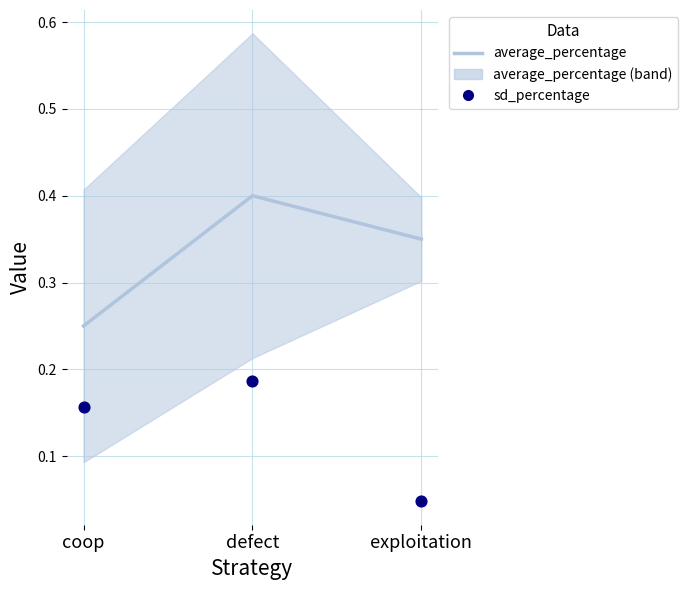

Which series has the largest total across all categories?

average_percentage